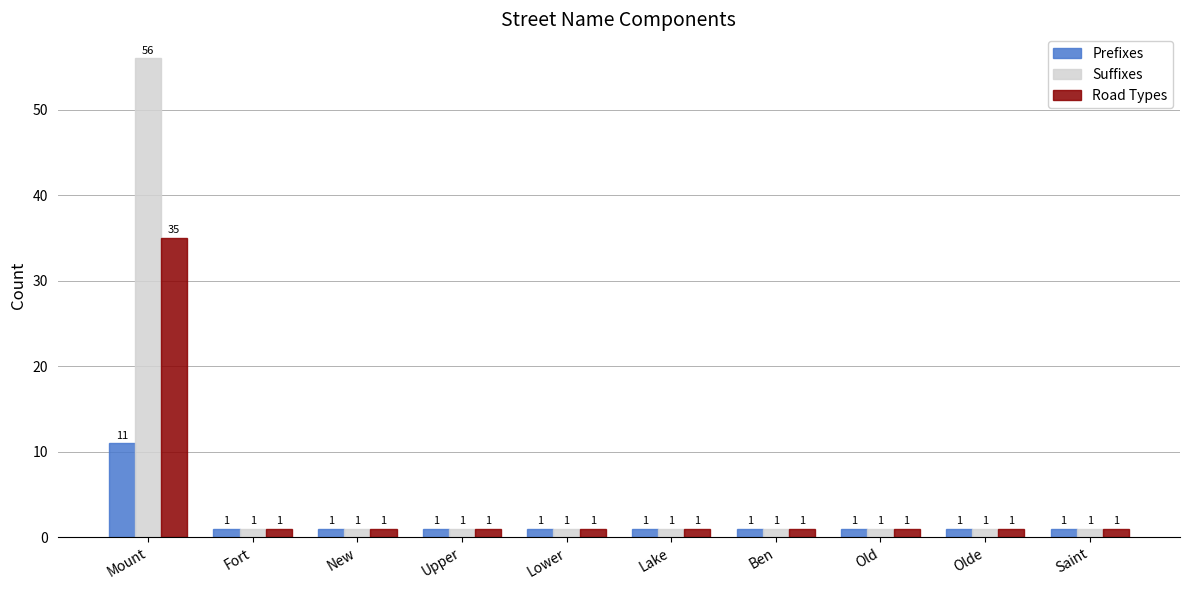

How many data points does each series have?

10